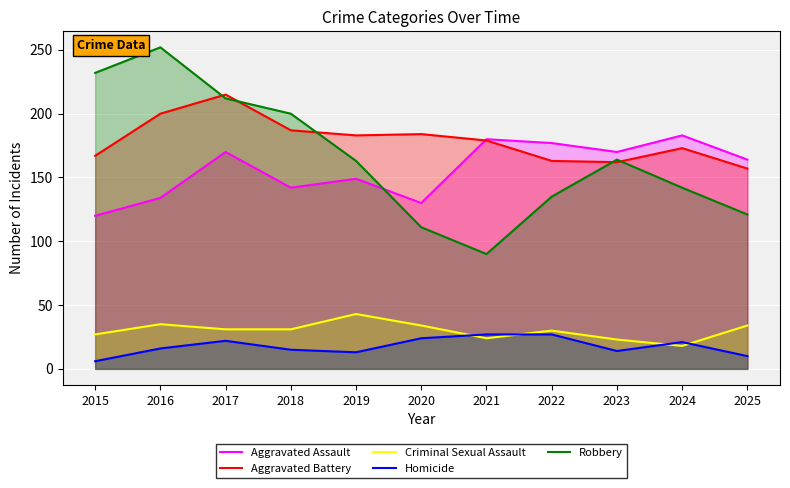

What is the minimum value shown in the chart?

6